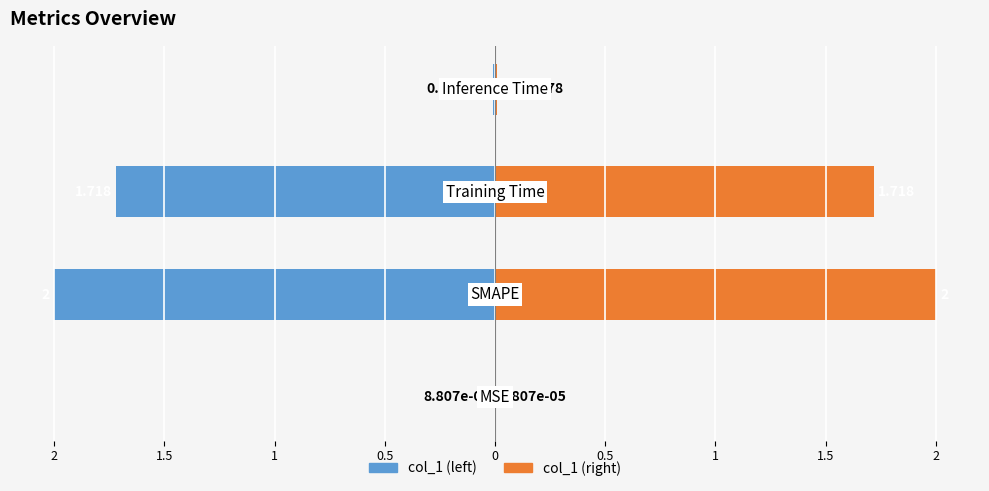

Are the bars horizontal?

Yes